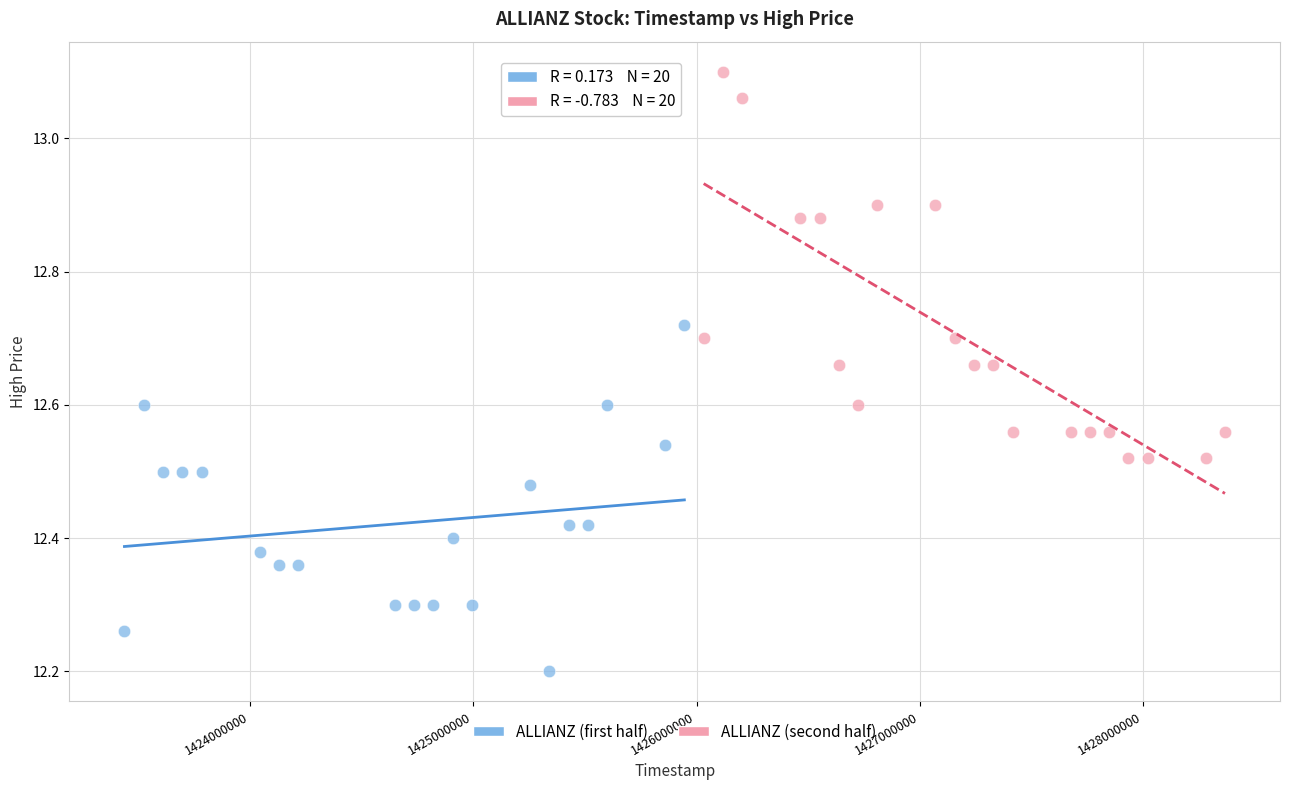

What are all the series names shown in the legend?

ALLIANZ (first half), ALLIANZ (second half)